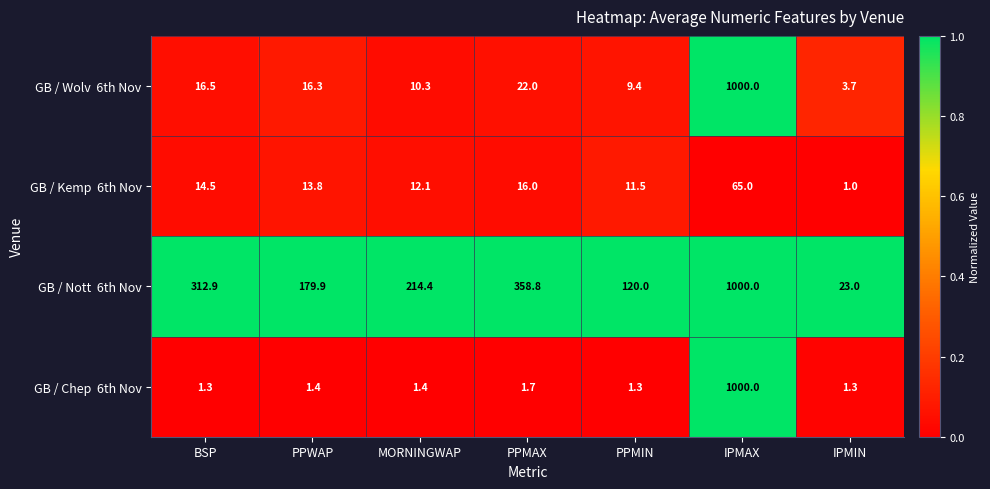

What is the difference between the highest and lowest values at PPMIN?

118.7